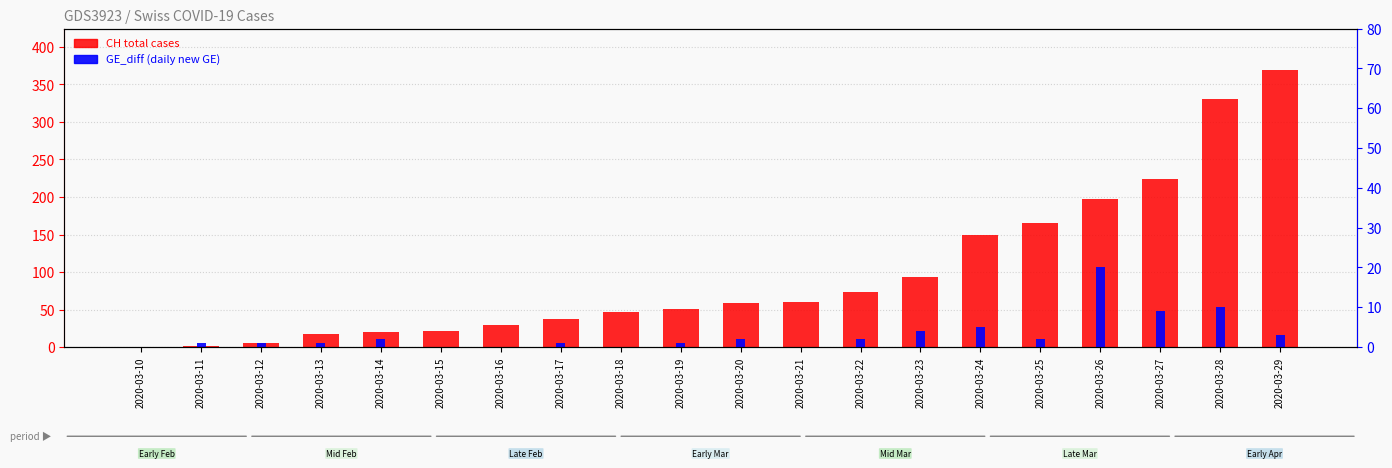

What are all the series names shown in the legend?

CH (total cases), GE_diff